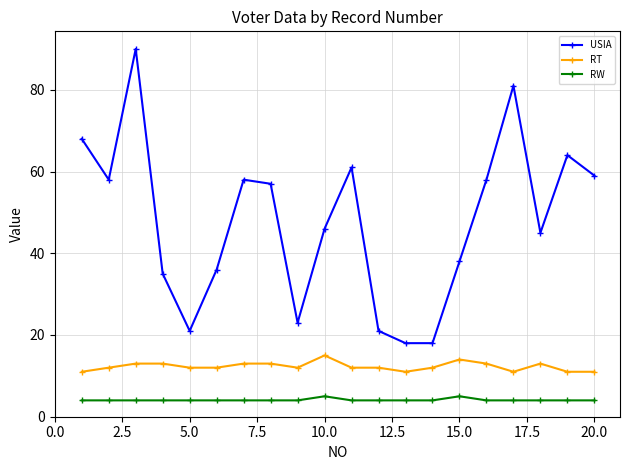

List the series in order of their peak value, highest first.

USIA, RT, RW